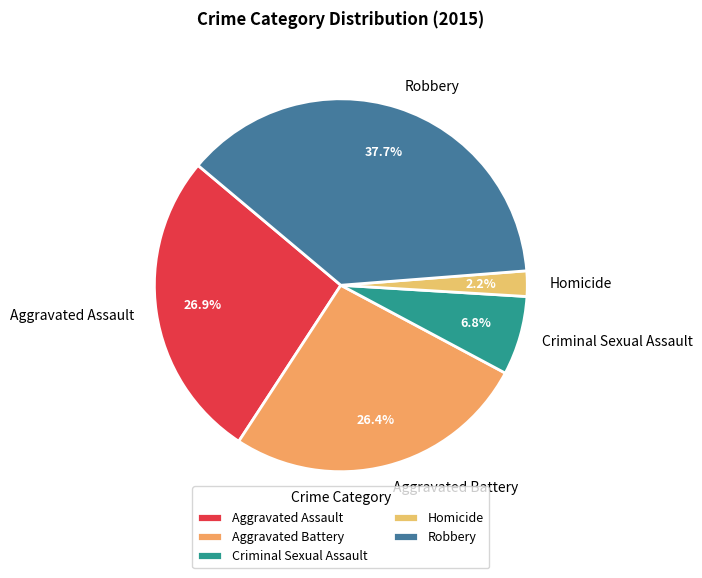

Which category has the biggest portion of the pie?

Robbery